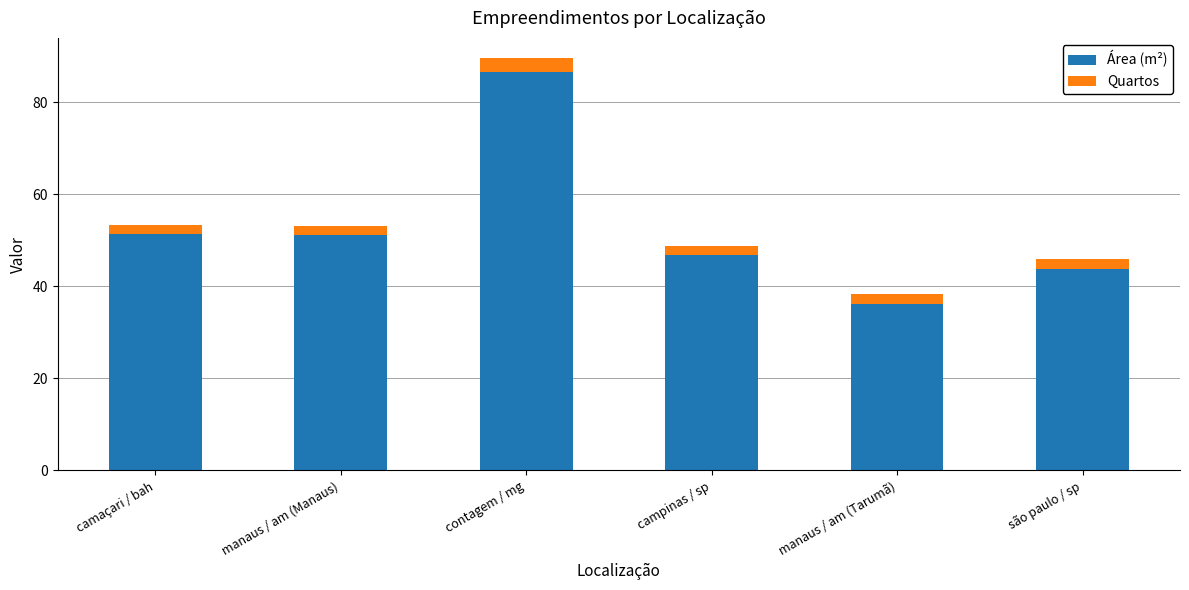

Where is Área (m²) nearest to the value 61?

camaçari / bah